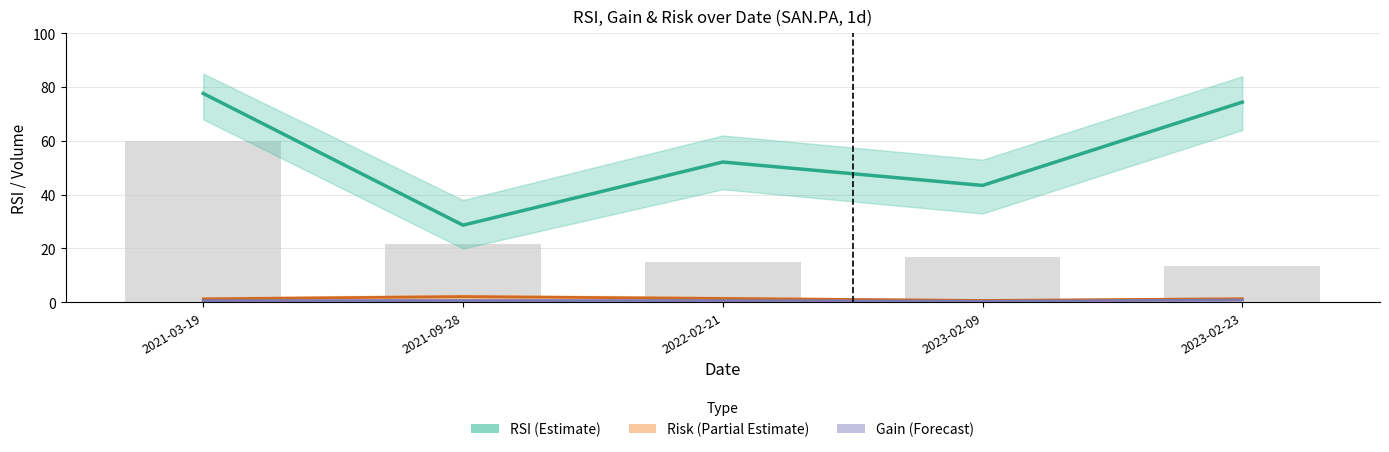

Reading left to right, what are all the values shown in this chart?

RSI (Estimate): 2021-03-19=77.6	2021-09-28=28.7	2022-02-21=52.1	2023-02-09=43.4	2023-02-23=74.4
Risk (Partial Estimate): 2021-03-19=1.3	2021-09-28=2.1	2022-02-21=1.4	2023-02-09=0.7	2023-02-23=1.3
Gain (Forecast): 2021-03-19=0.6	2021-09-28=0.7	2022-02-21=0.7	2023-02-09=0.4	2023-02-23=0.8